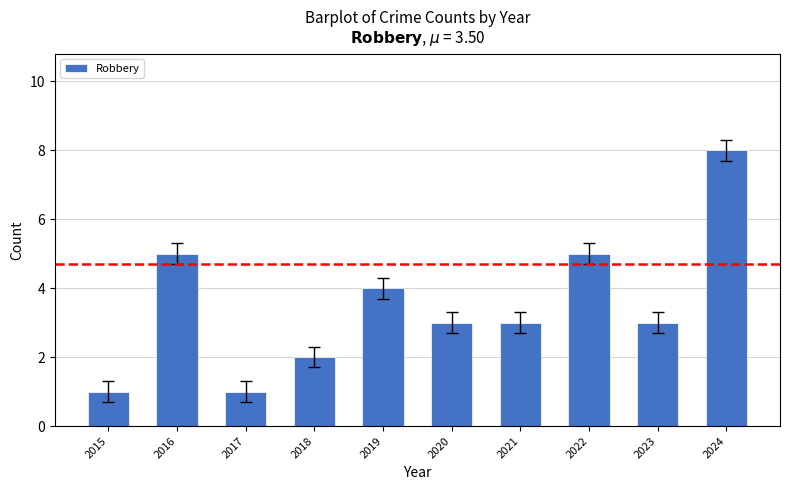

Reading left to right, list all the values displayed in this chart.

1	5	1	2	4	3	3	5	3	8